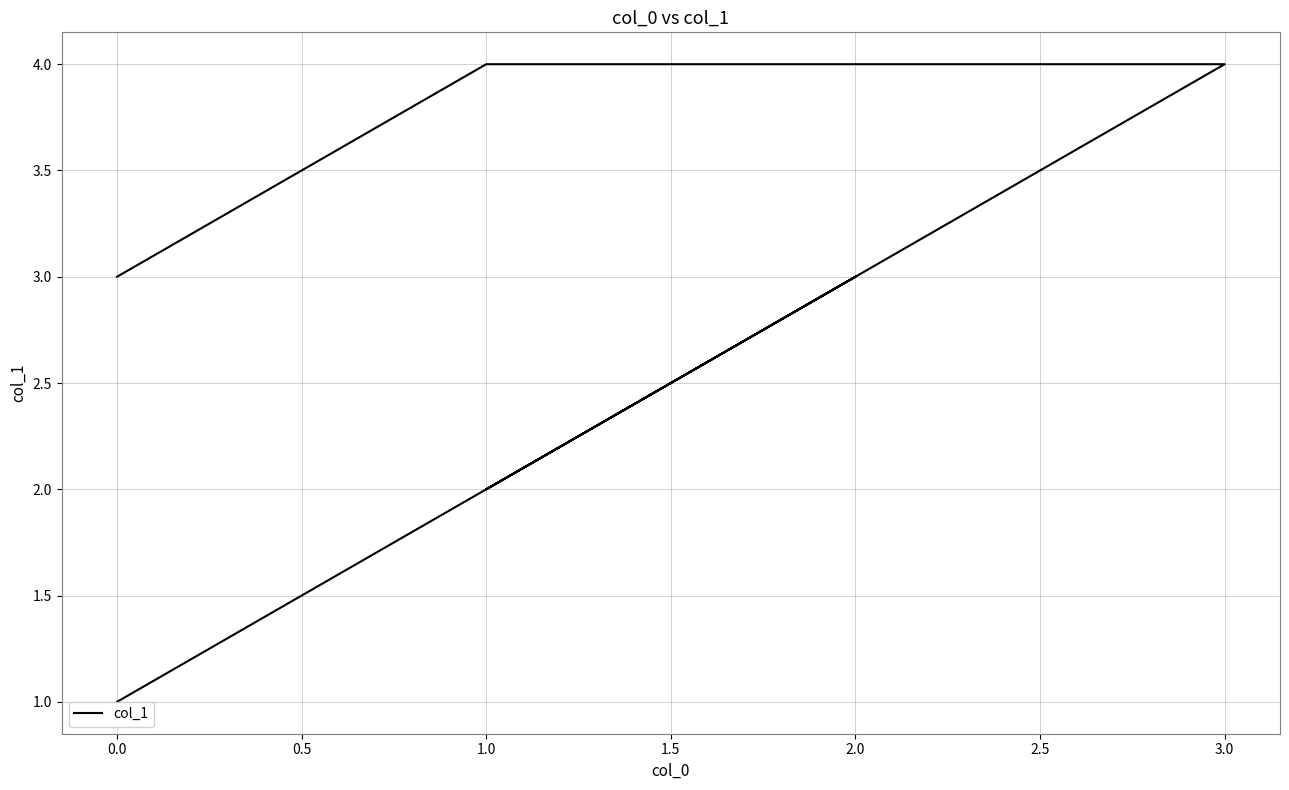

What is the maximum value shown in the chart?

4